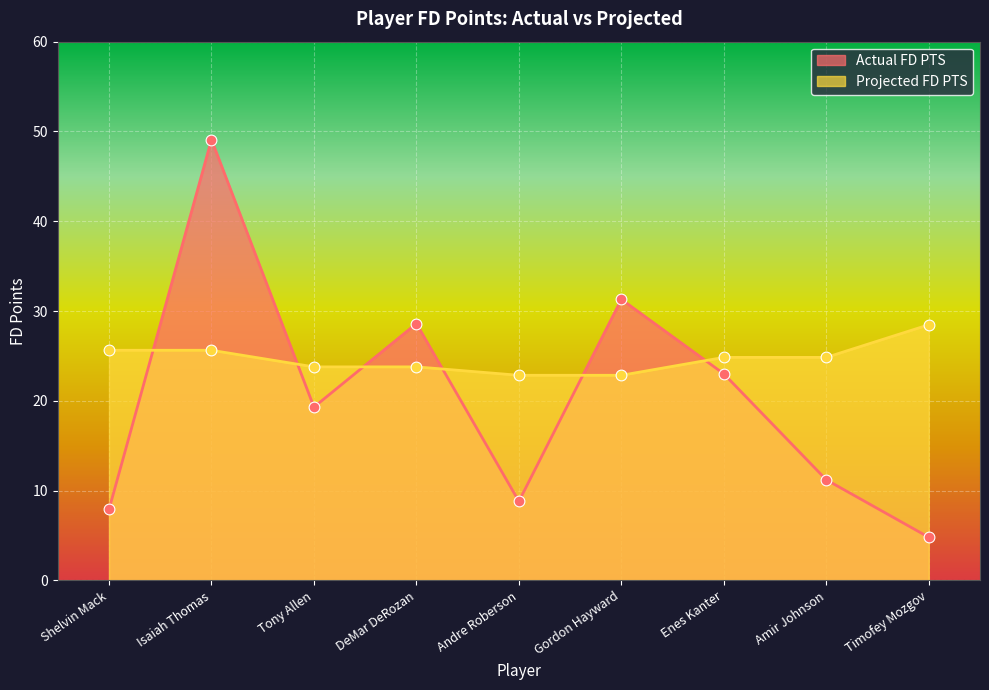

At which category is the sum across all series the highest?

Isaiah Thomas